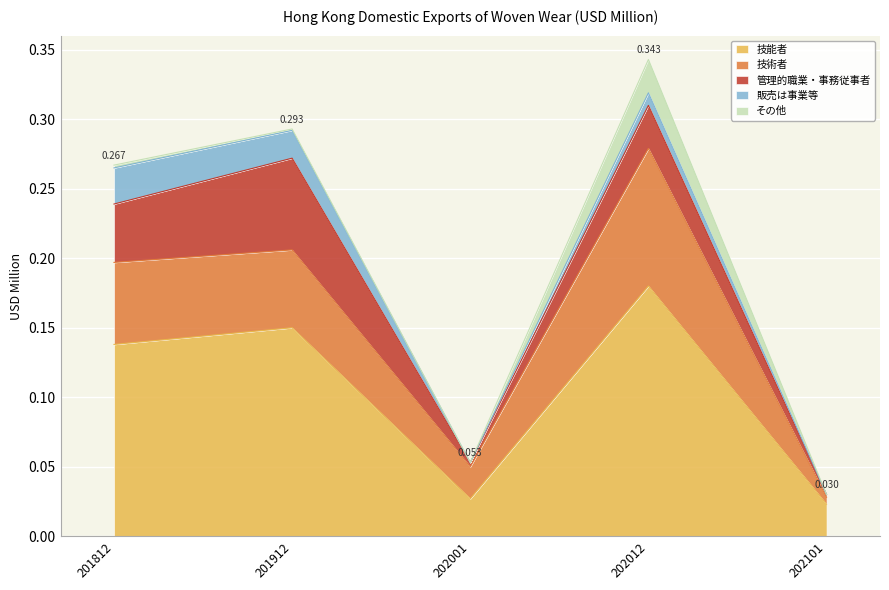

What is the sum of all 技術者 values?

0.2